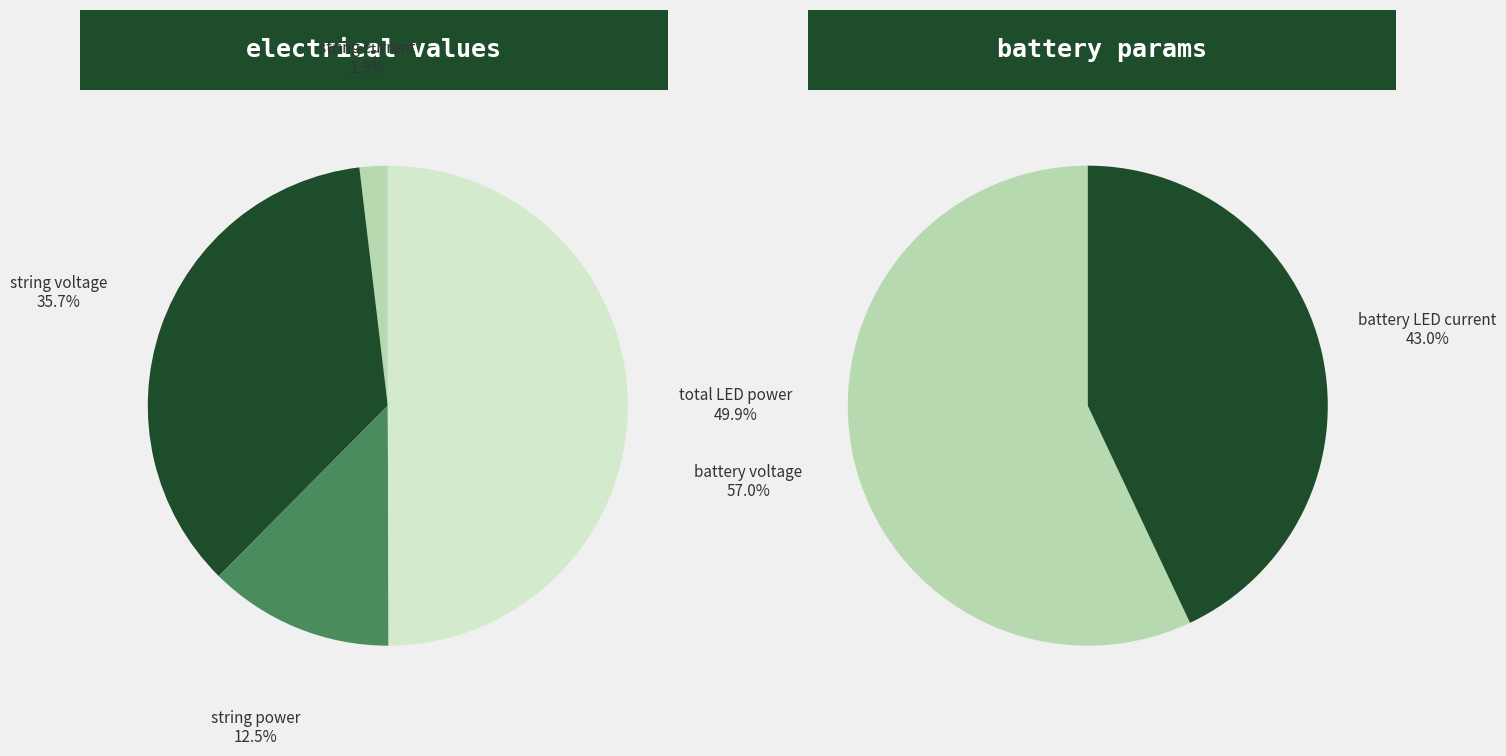

Which slice is the smallest?

string current